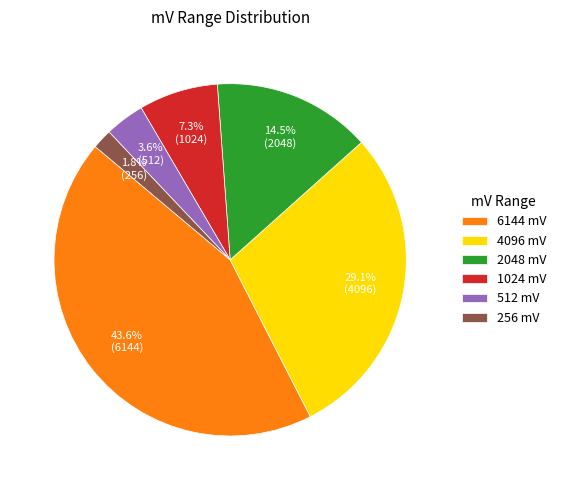

What is the ratio of the value at 256 mV to the value at 512 mV?

0.5